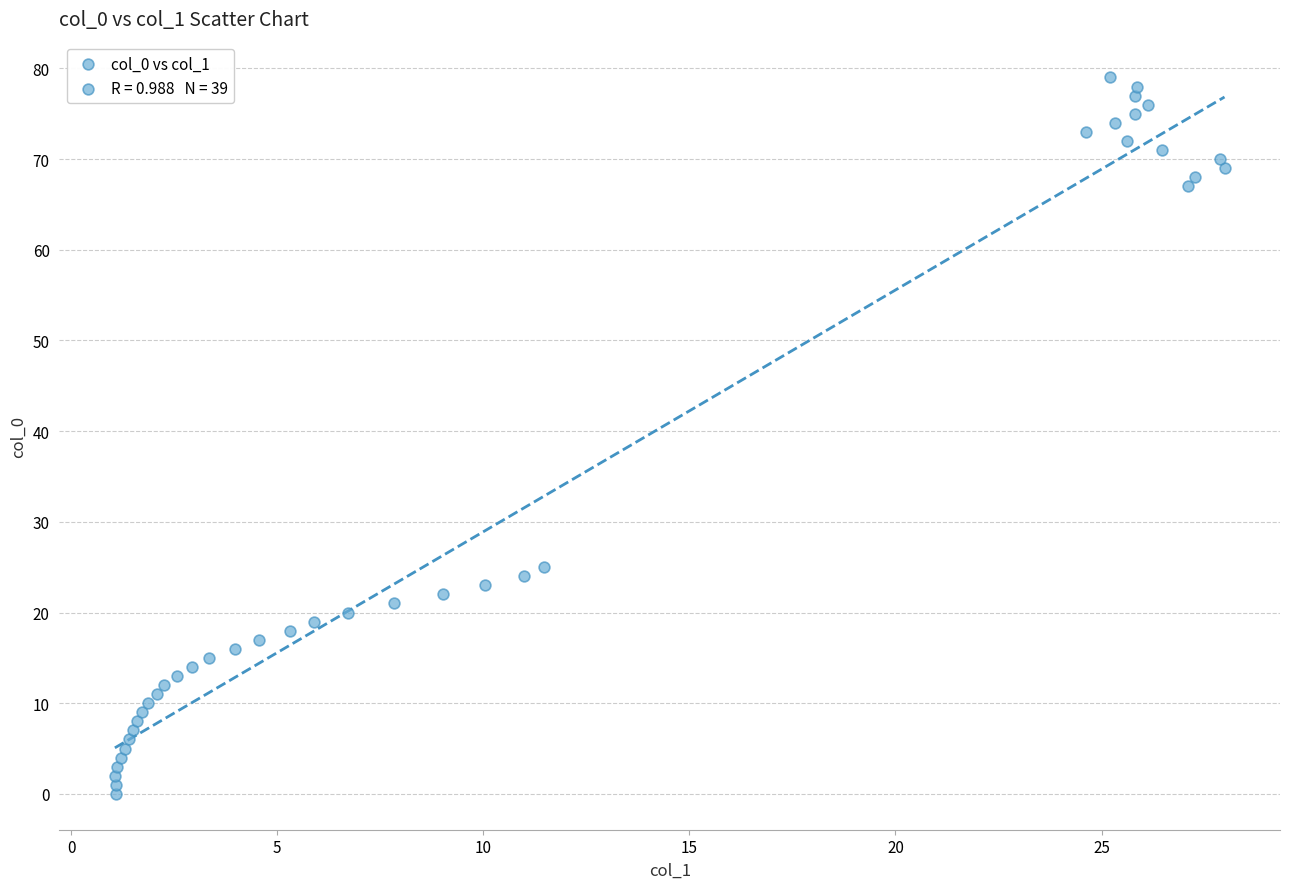

What Y value in the scatter plot is closest to 39?

25